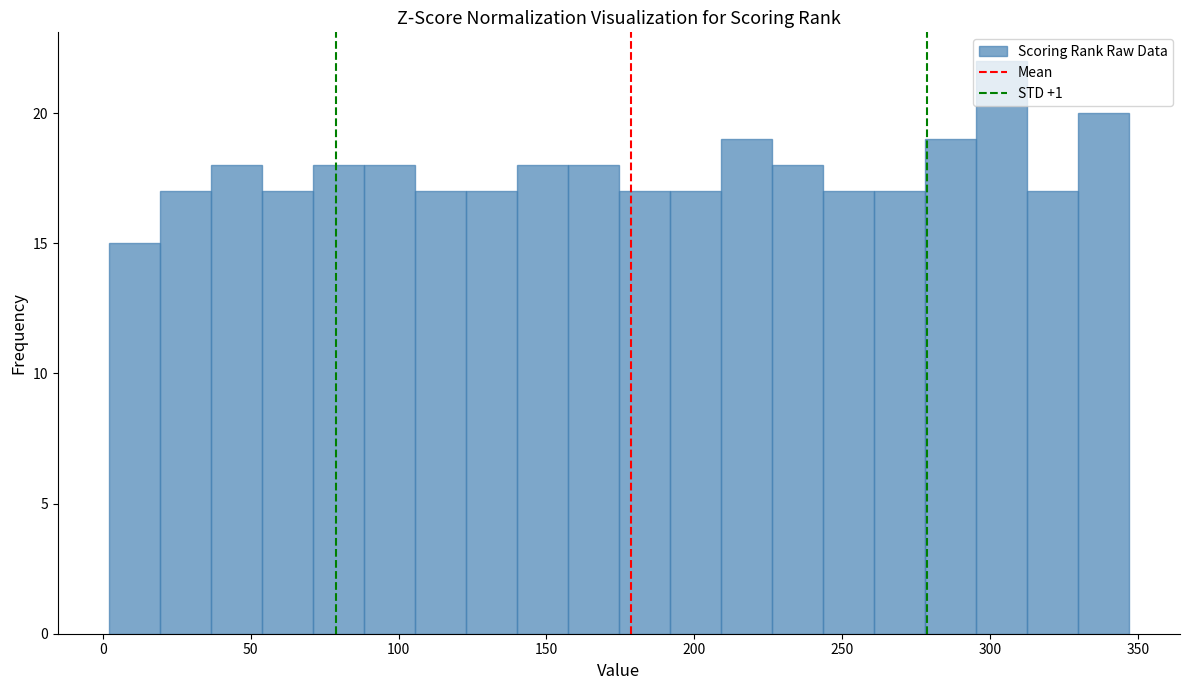

Read against the x-axis, roughly where is the centre of the tallest bar?

305